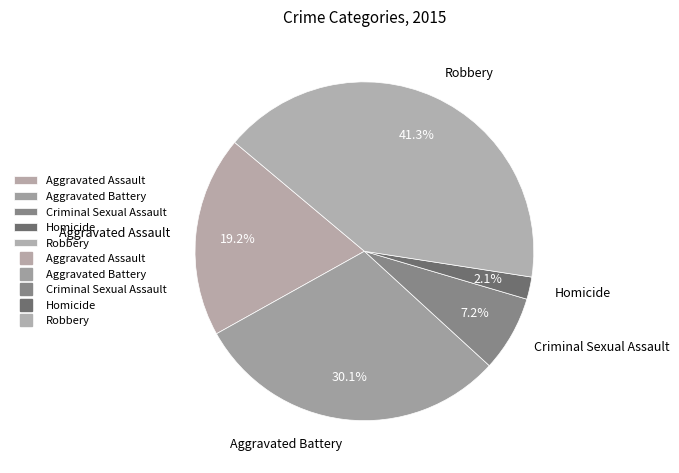

Which category has the smallest portion of the pie?

Homicide